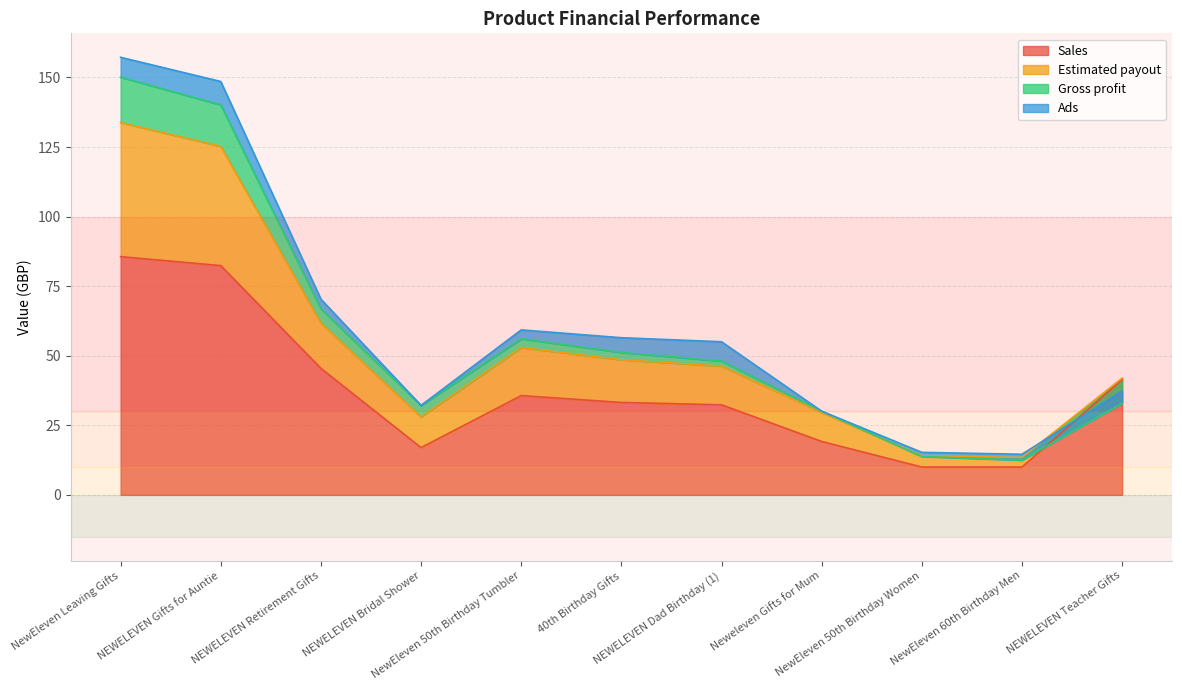

What is the spread (max minus min) of values at NewEleven 50th Birthday Tumbler?

32.5